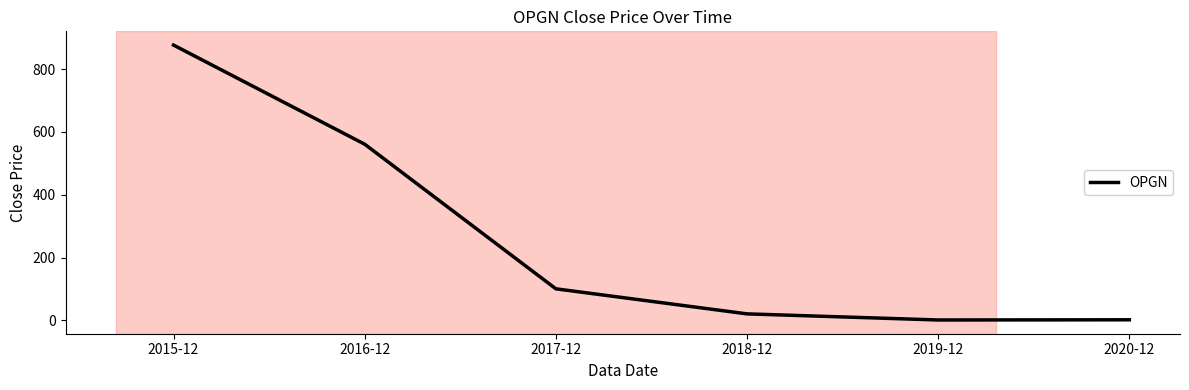

What is the greatest value displayed?

876.6